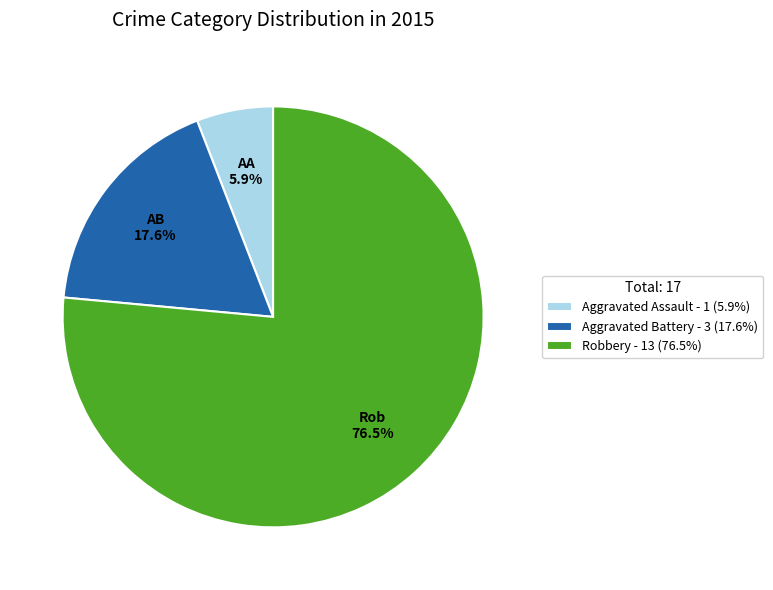

How many slices are in this pie chart?

3